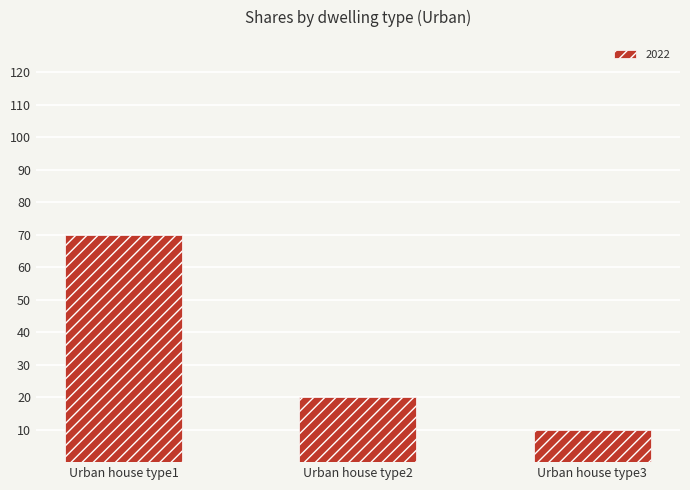

What is the smallest value displayed?

10